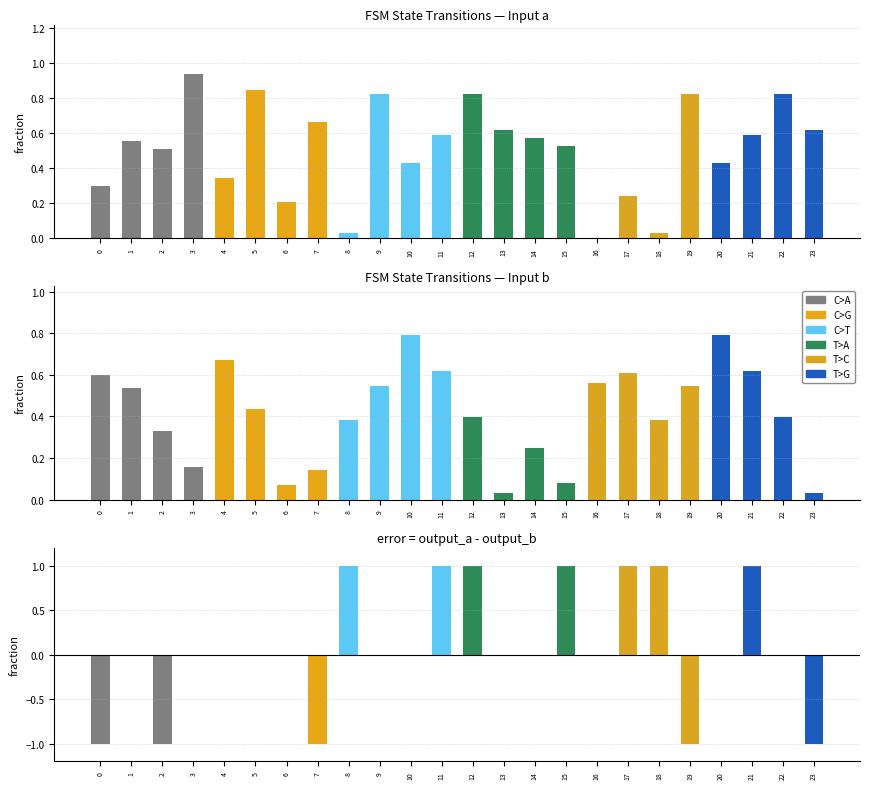

The value of input_a at 6 is 0.1. True or false?

False